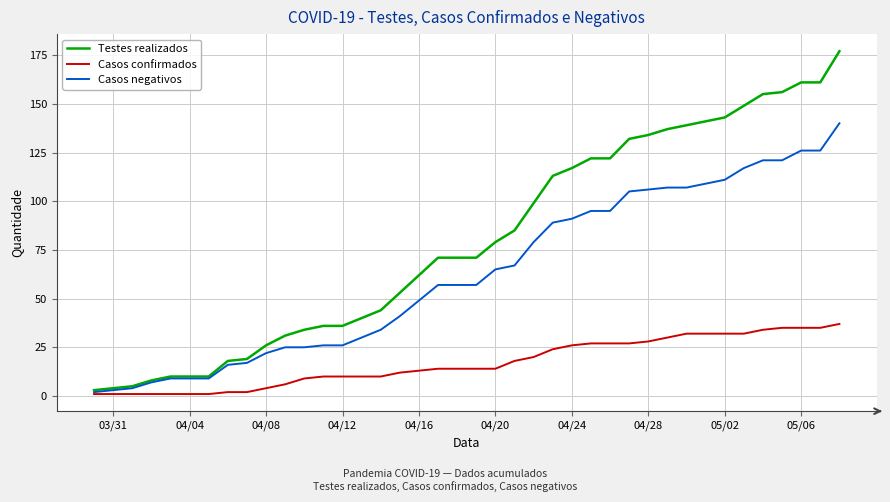

Rank the series by their maximum value, from lowest to highest.

Casos confirmados, Casos negativos, Testes realizados